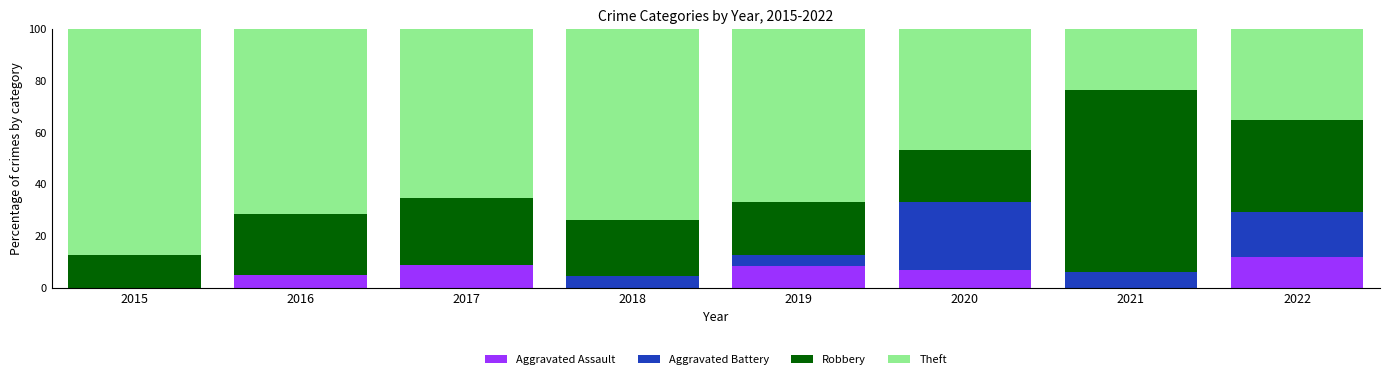

How many data points does each series have?

8